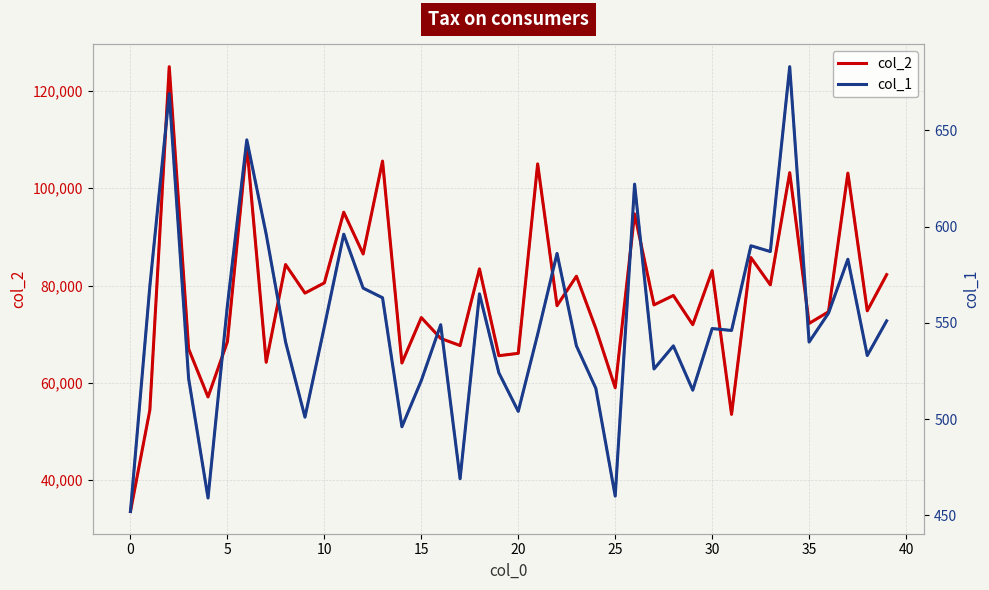

What is the lowest value of the col_2 series?

33579